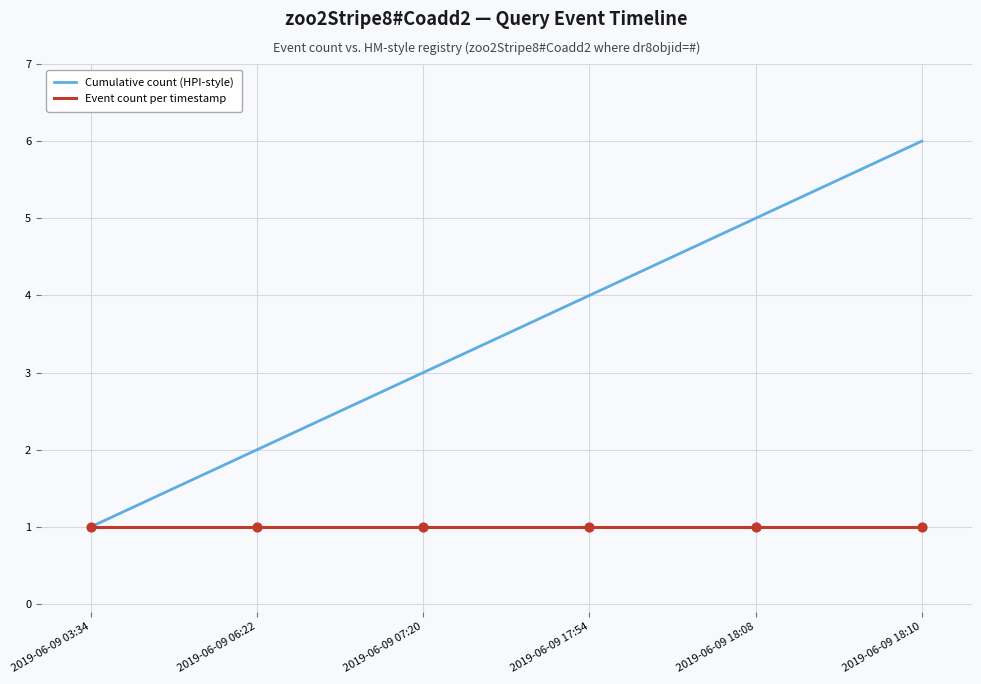

Is the value of Cumulative count (HPI-style) at 2019-06-09 07:20 greater than the value of Event count per timestamp at 2019-06-09 07:20?

Yes